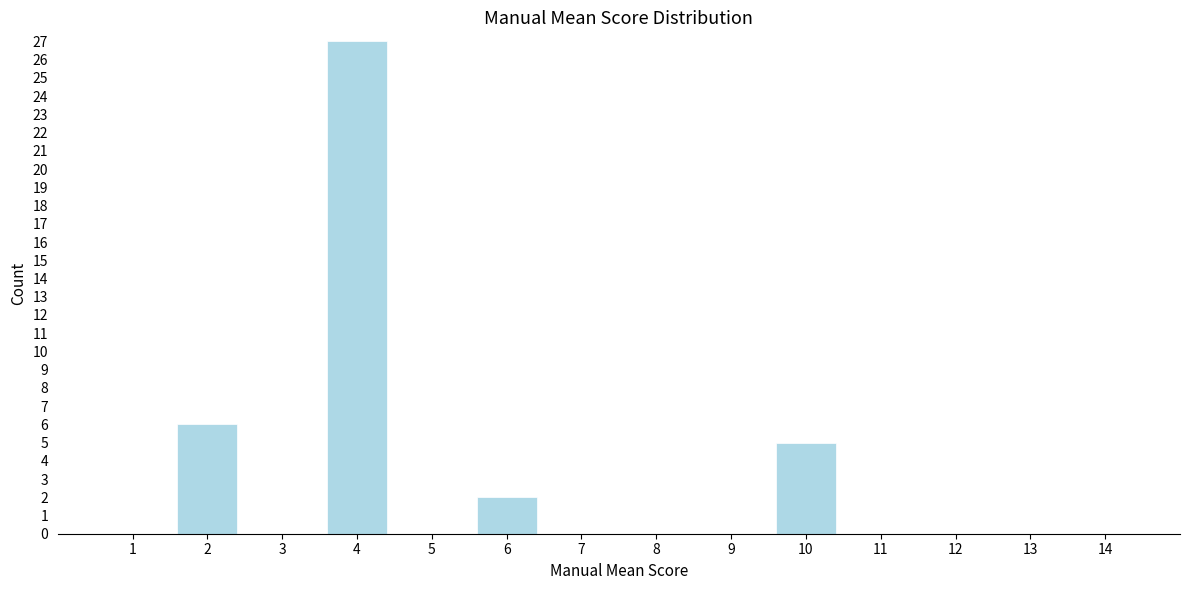

Reading left to right, what are all the values shown in this chart?

1=0	2=6	3=0	4=27	5=0	6=2	7=0	8=0	9=0	10=5